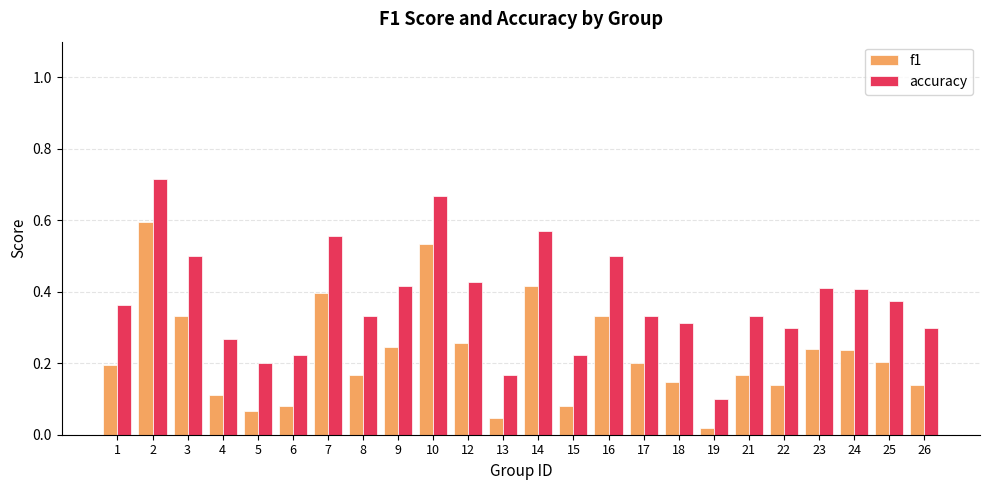

At which label is accuracy closest to 0?

19